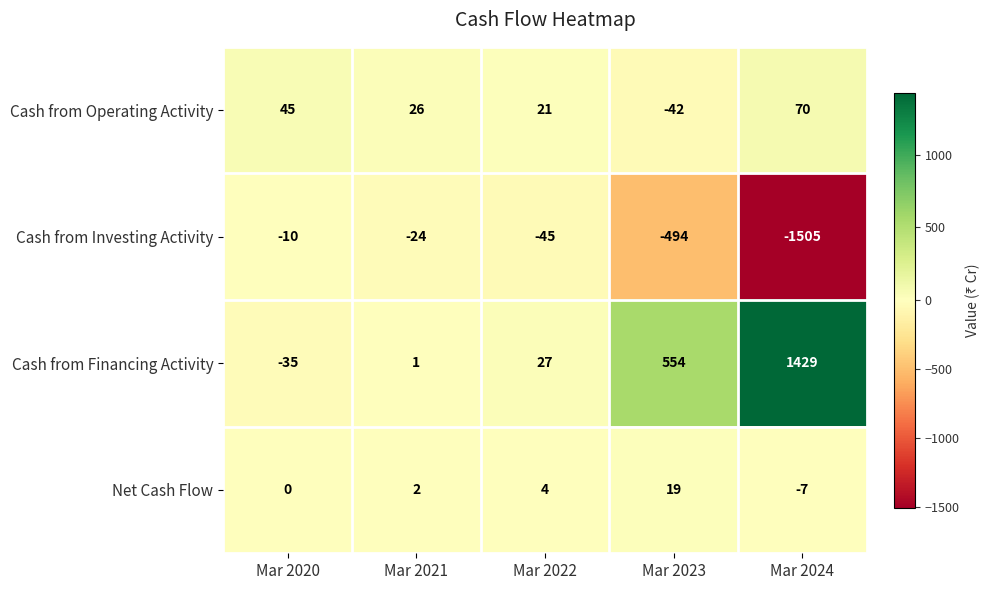

At which category is the sum across all series the highest?

Mar 2023